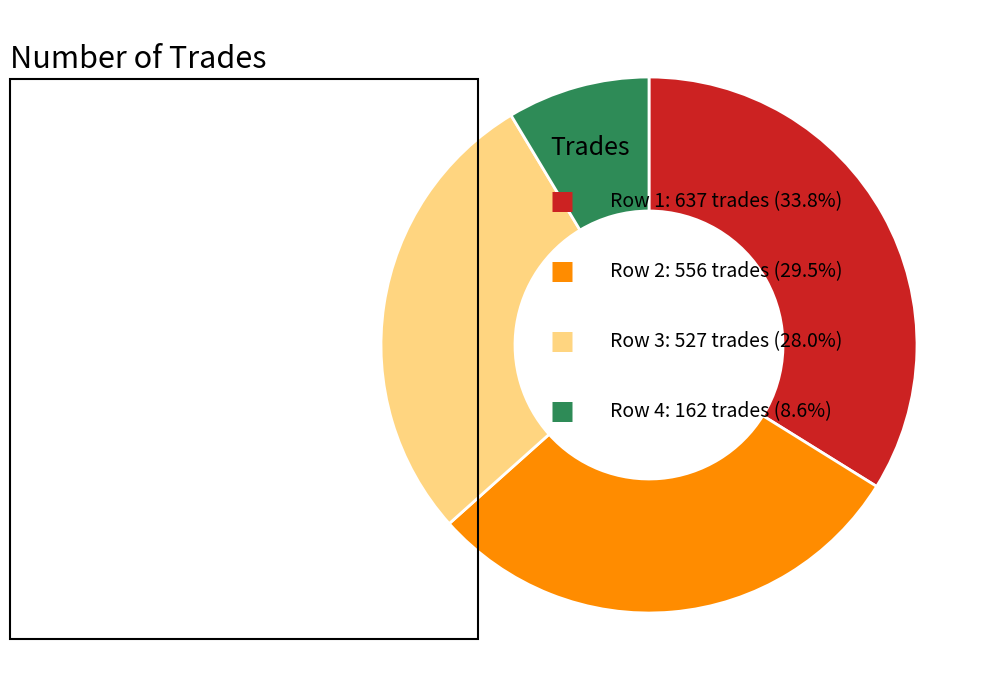

Does any single category account for the majority?

No